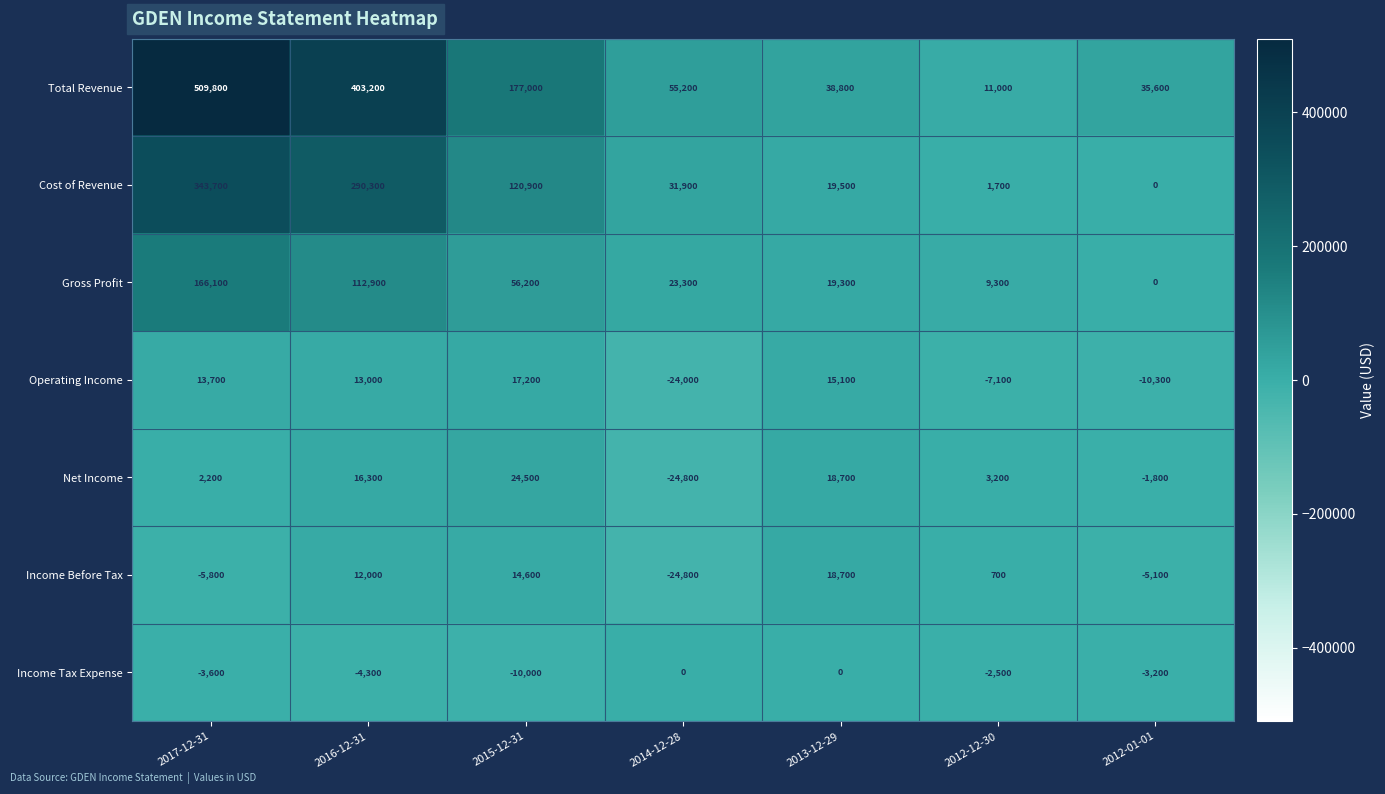

Which series has the largest total across all categories?

Total Revenue